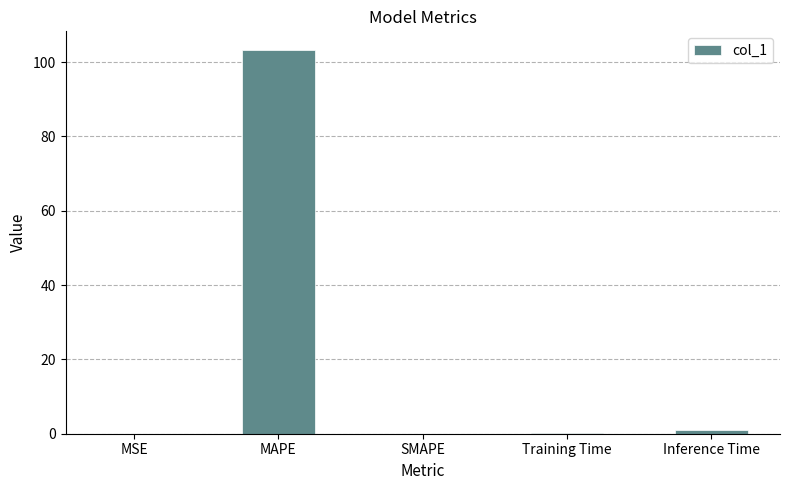

True or false: the data shows 0.0 at SMAPE.

True